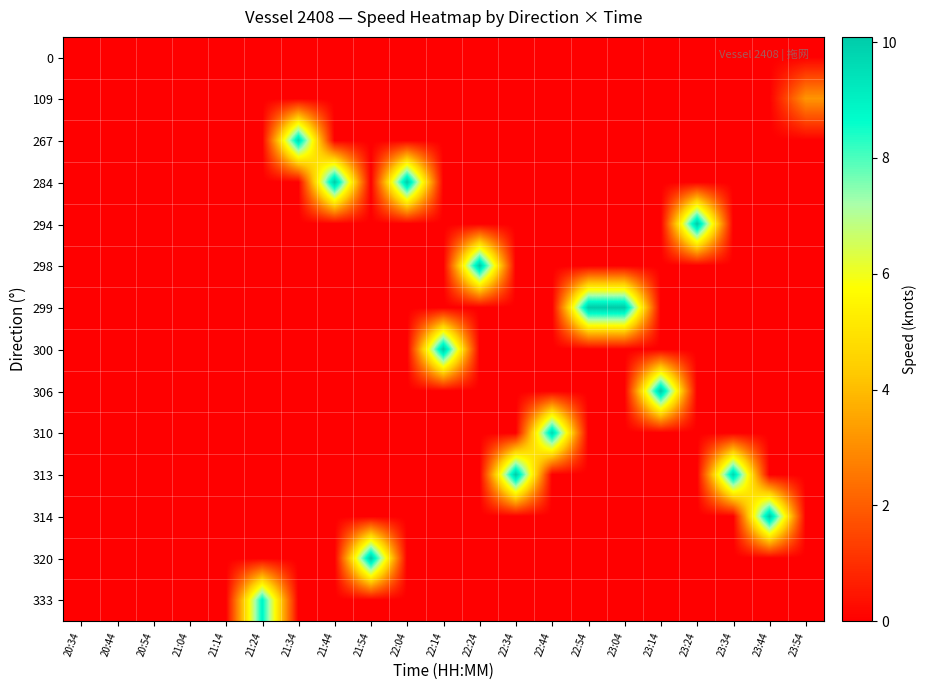

Reading right to left, what are all the values shown in this chart?

row_0: 0.0	0.0	0.0	0.0	0.0	0.0	0.0	0.0	0.0	0.0	0.0	0.0	0.0	0.0	0.0	0.0	0.0	0.0	0.0	0.0	0.0
row_1: 3.2	0.0	0.0	0.0	0.0	0.0	0.0	0.0	0.0	0.0	0.0	0.0	0.0	0.0	0.0	0.0	0.0	0.0	0.0	0.0	0.0
row_2: 0.0	0.0	0.0	0.0	0.0	0.0	0.0	0.0	0.0	0.0	0.0	0.0	0.0	0.0	9.6	0.0	0.0	0.0	0.0	0.0	0.0
row_3: 0.0	0.0	0.0	0.0	0.0	0.0	0.0	0.0	0.0	0.0	0.0	10.1	0.0	10.1	0.0	0.0	0.0	0.0	0.0	0.0	0.0
row_4: 0.0	0.0	0.0	10.1	0.0	0.0	0.0	0.0	0.0	0.0	0.0	0.0	0.0	0.0	0.0	0.0	0.0	0.0	0.0	0.0	0.0
row_5: 0.0	0.0	0.0	0.0	0.0	0.0	0.0	0.0	0.0	10.1	0.0	0.0	0.0	0.0	0.0	0.0	0.0	0.0	0.0	0.0	0.0
row_6: 0.0	0.0	0.0	0.0	0.0	10.1	10.1	0.0	0.0	0.0	0.0	0.0	0.0	0.0	0.0	0.0	0.0	0.0	0.0	0.0	0.0
row_7: 0.0	0.0	0.0	0.0	0.0	0.0	0.0	0.0	0.0	0.0	10.1	0.0	0.0	0.0	0.0	0.0	0.0	0.0	0.0	0.0	0.0
row_8: 0.0	0.0	0.0	0.0	10.1	0.0	0.0	0.0	0.0	0.0	0.0	0.0	0.0	0.0	0.0	0.0	0.0	0.0	0.0	0.0	0.0
row_9: 0.0	0.0	0.0	0.0	0.0	0.0	0.0	9.7	0.0	0.0	0.0	0.0	0.0	0.0	0.0	0.0	0.0	0.0	0.0	0.0	0.0
row_10: 0.0	0.0	9.8	0.0	0.0	0.0	0.0	0.0	10.1	0.0	0.0	0.0	0.0	0.0	0.0	0.0	0.0	0.0	0.0	0.0	0.0
row_11: 0.0	10.1	0.0	0.0	0.0	0.0	0.0	0.0	0.0	0.0	0.0	0.0	0.0	0.0	0.0	0.0	0.0	0.0	0.0	0.0	0.0
row_12: 0.0	0.0	0.0	0.0	0.0	0.0	0.0	0.0	0.0	0.0	0.0	0.0	10.1	0.0	0.0	0.0	0.0	0.0	0.0	0.0	0.0
row_13: 0.0	0.0	0.0	0.0	0.0	0.0	0.0	0.0	0.0	0.0	0.0	0.0	0.0	0.0	0.0	8.9	0.0	0.0	0.0	0.0	0.0